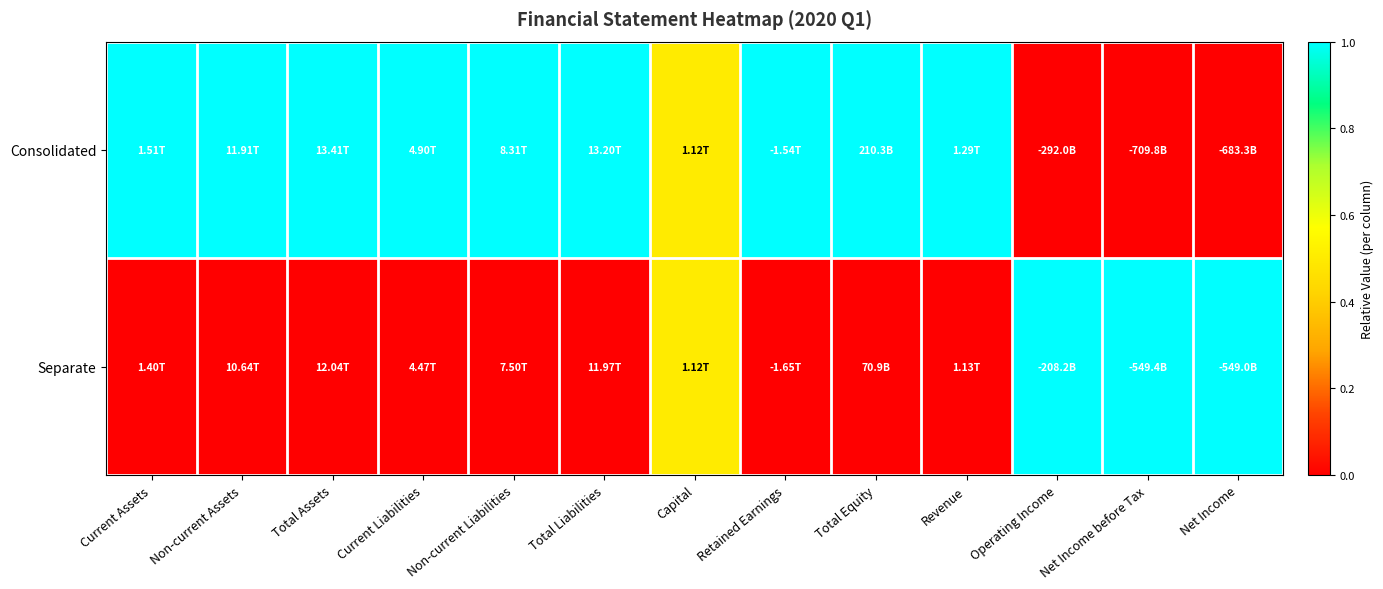

How many categories are shown in the chart?

13